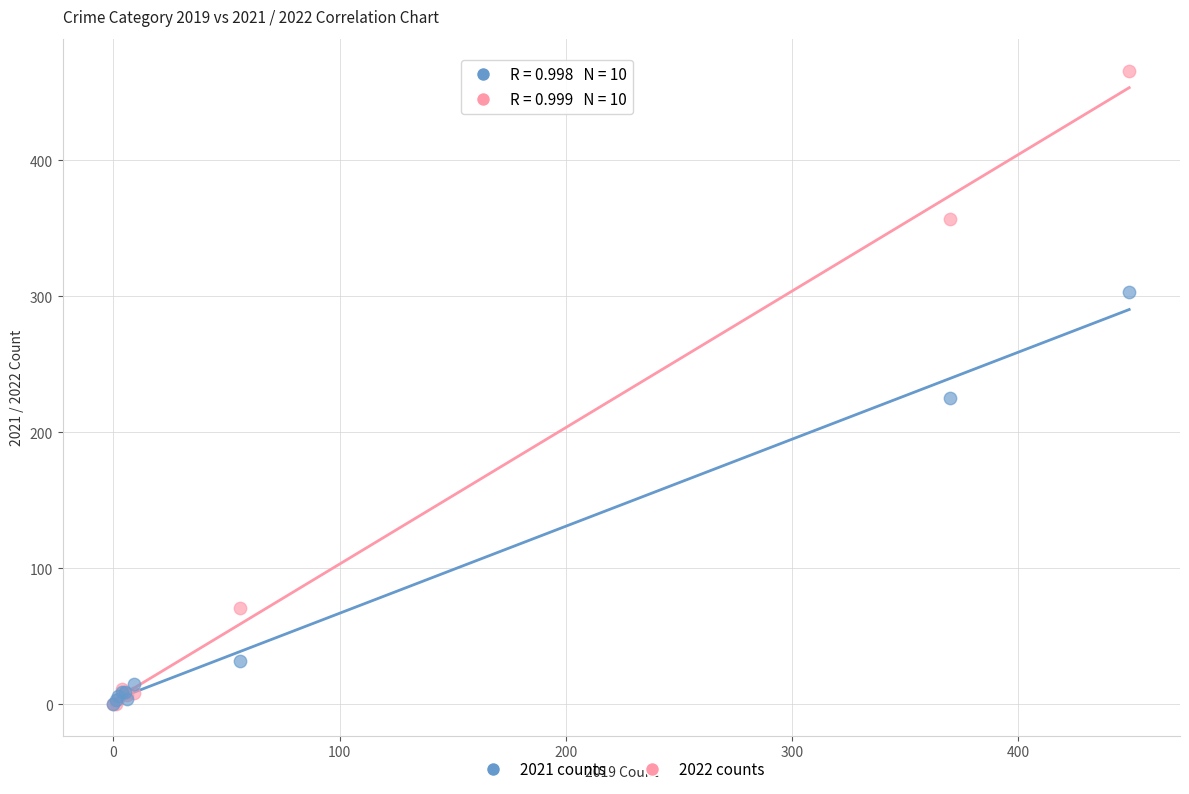

In the 2021 counts series, what Y value is closest to 151?

225